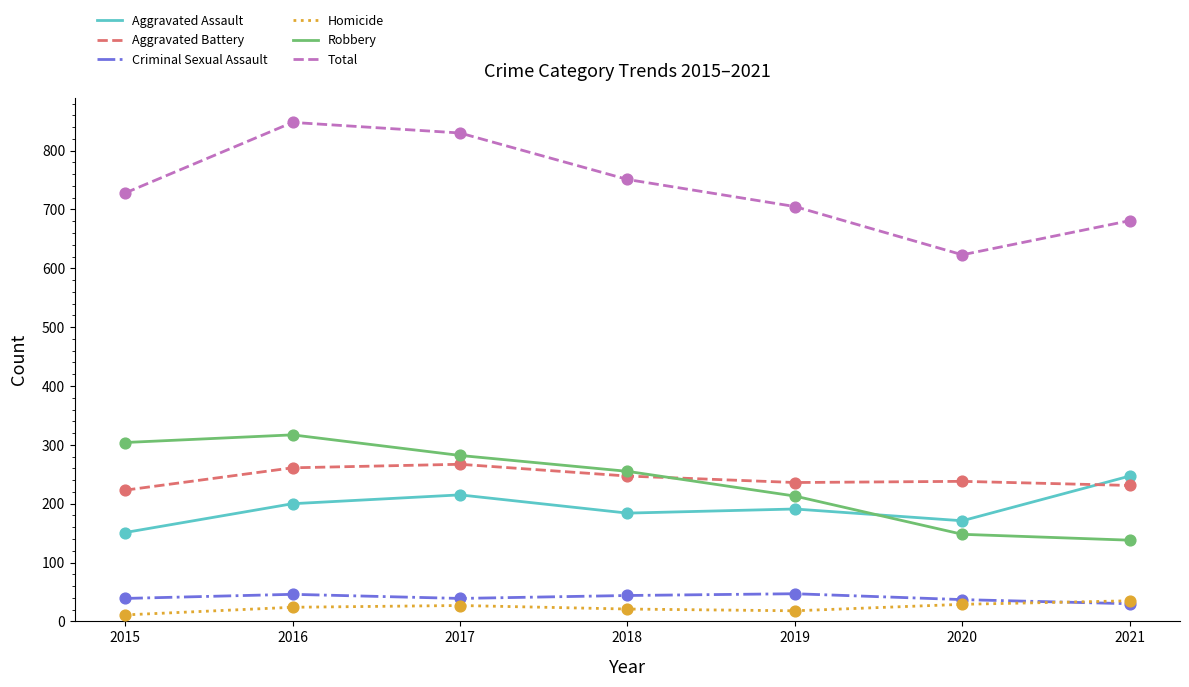

Which series has the largest range (max minus min)?

Total